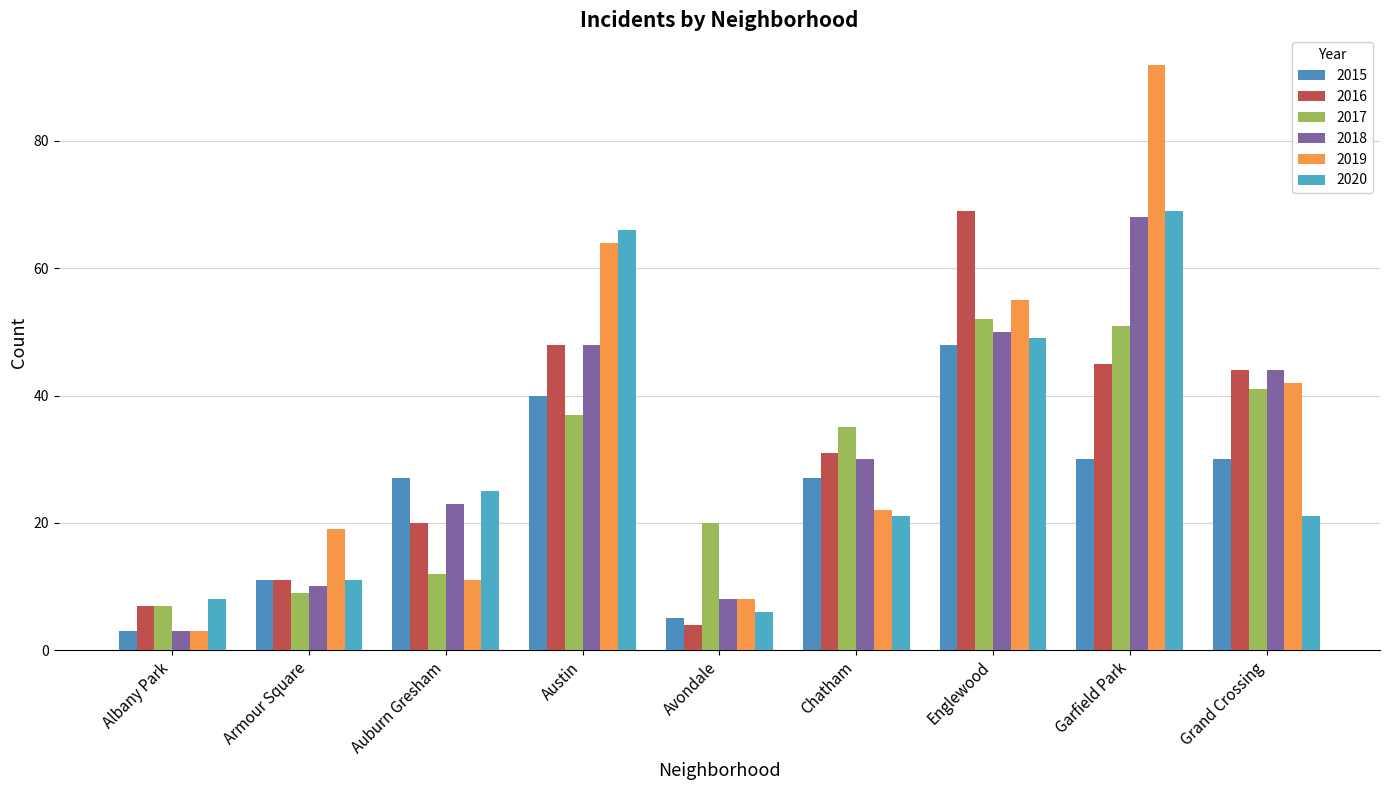

What position from the right is Avondale?

5